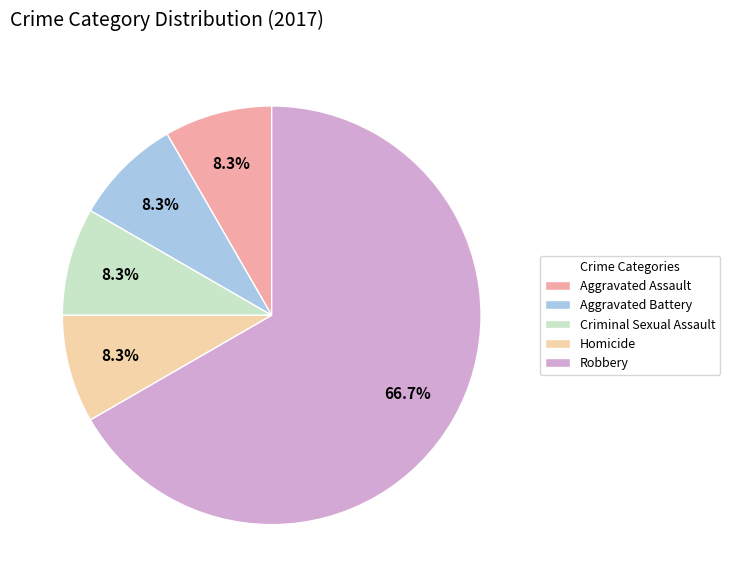

What percentage is the Criminal Sexual Assault slice, to the nearest percent?

8%